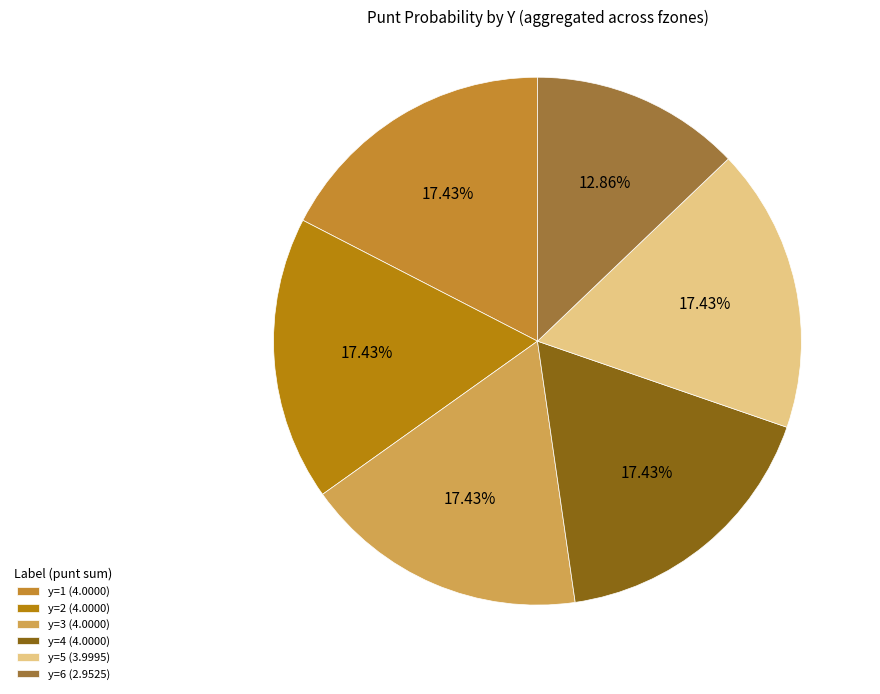

To the nearest percent, what is the average slice percentage?

17%